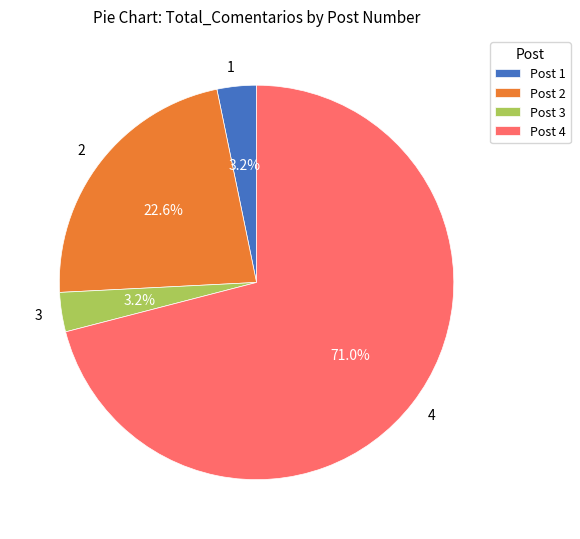

Is it true that 4 is 71% of the pie?

True